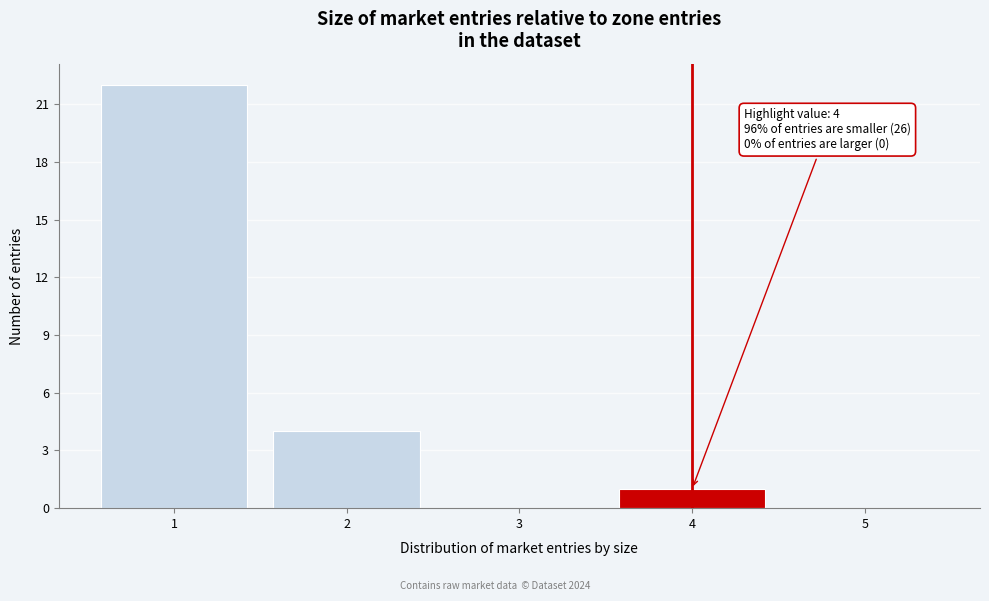

Over which range of the x-axis is the bar tallest?

0.5 to 1.5